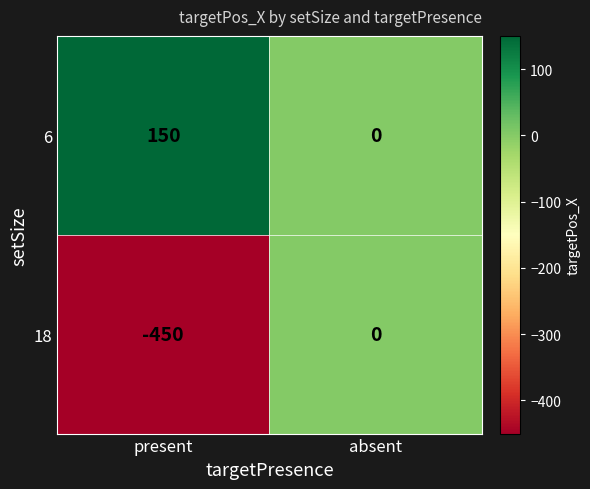

What is the greatest value displayed?

150